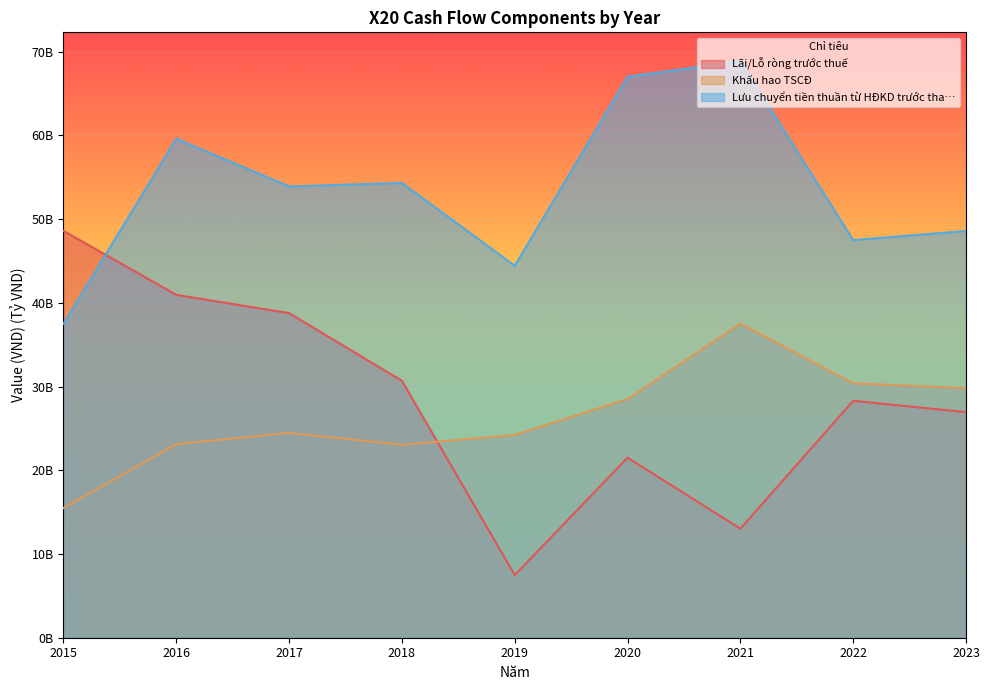

Reading right to left, what are all the values shown in this chart?

Lãi/Lỗ ròng trước thuế: 2023=26.9	2022=28.3	2021=13.0	2020=21.5	2019=7.5	2018=30.7	2017=38.8	2016=40.9	2015=48.6
Khấu hao TSCĐ: 2023=29.8	2022=30.4	2021=37.5	2020=28.5	2019=24.2	2018=23.0	2017=24.5	2016=23.1	2015=15.5
Lưu chuyển tiền thuần từ HĐKD trước tha…: 2023=48.6	2022=47.5	2021=68.9	2020=67.0	2019=44.4	2018=54.3	2017=53.9	2016=59.6	2015=37.5